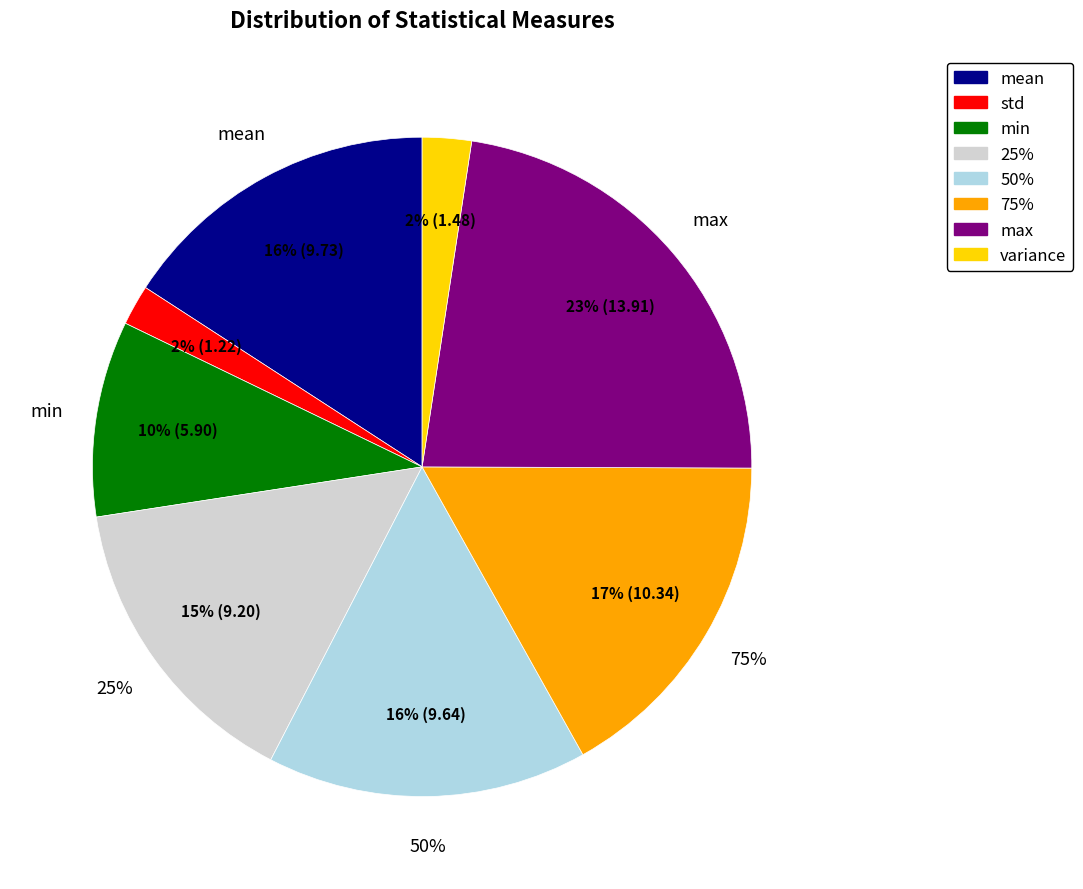

Do std and 25% together represent more than half of the pie?

No